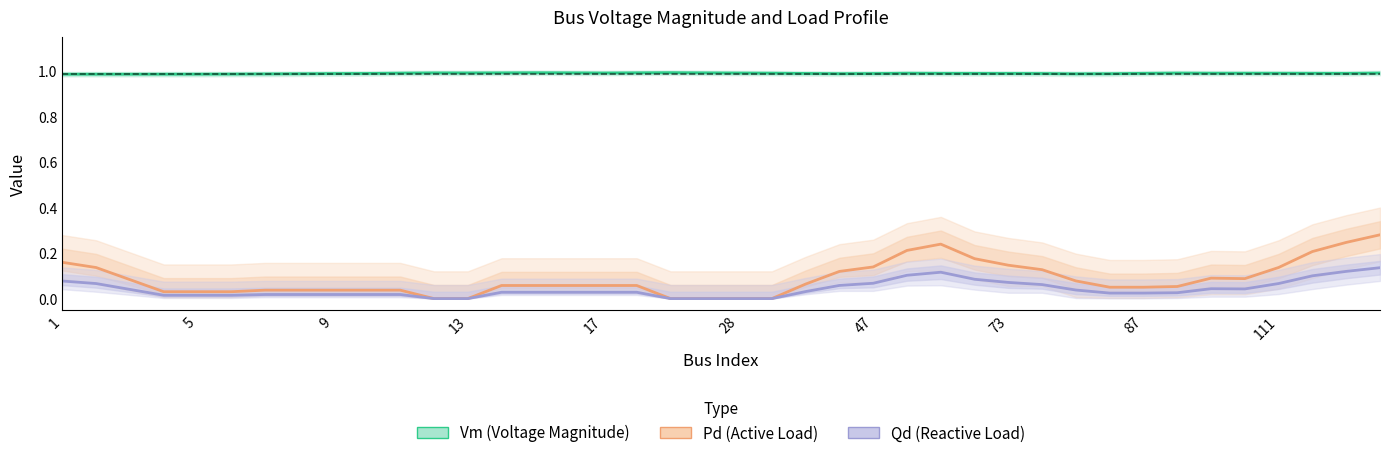

Which series changed the most between 19 and 30?

Pd (Active Load)